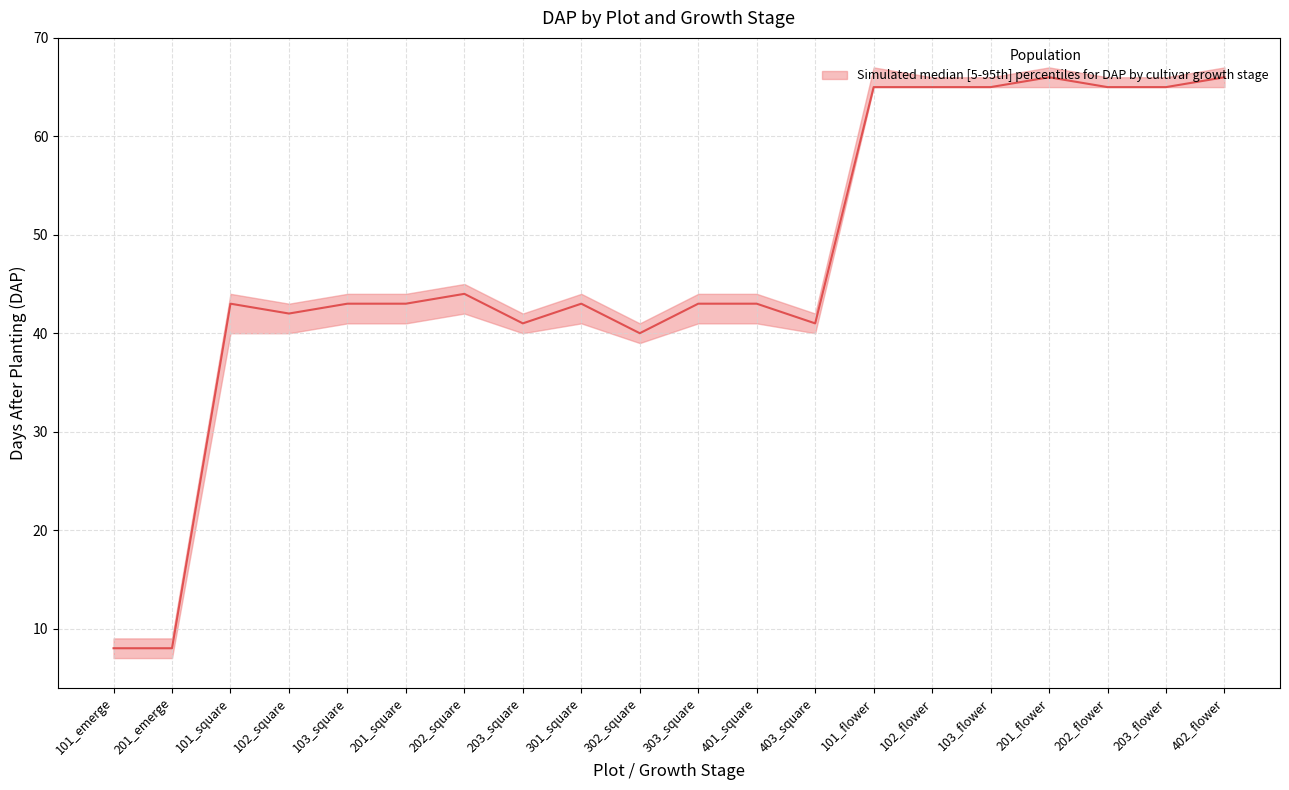

Rank the categories by value from highest to lowest.

201_flower, 402_flower, 101_flower, 102_flower, 103_flower, 202_flower, 203_flower, 202_square, 101_square, 103_square, 201_square, 301_square, 303_square, 401_square, 102_square, 203_square, 403_square, 302_square, 101_emerge, 201_emerge